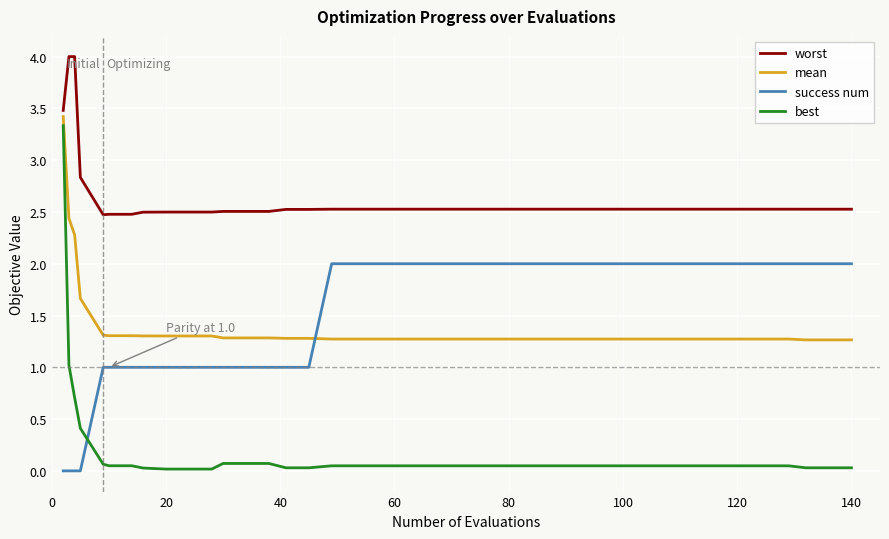

Is this an area chart (filled region under the line)?

No